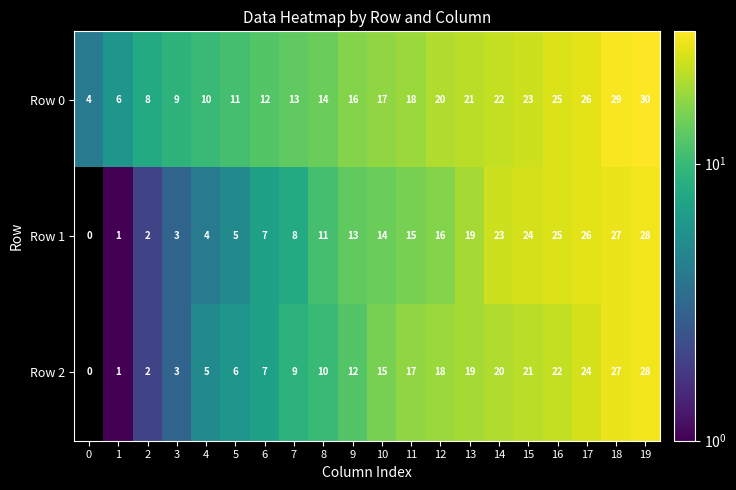

Which series changed the most between 4 and 13?

Row 1